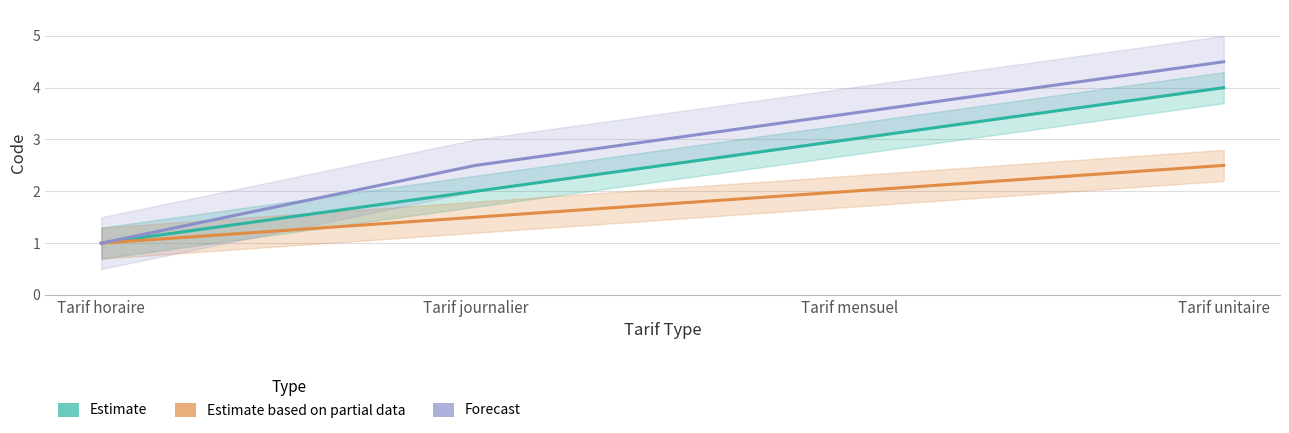

At which label does Estimate based on partial data first exceed 2?

Tarif unitaire